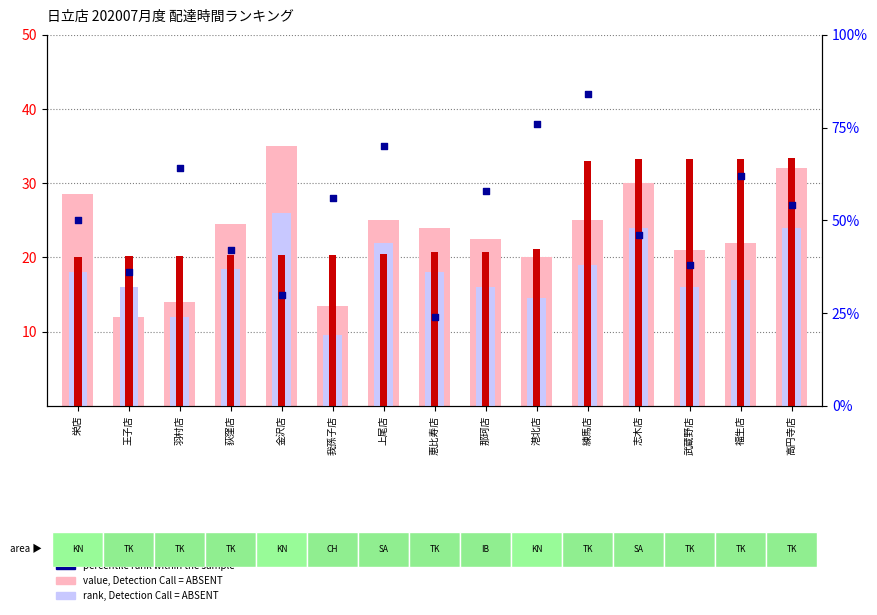

What are all the series names shown in the legend?

value, Detection Call = ABSENT, rank, Detection Call = ABSENT, count, percentile rank within the sample